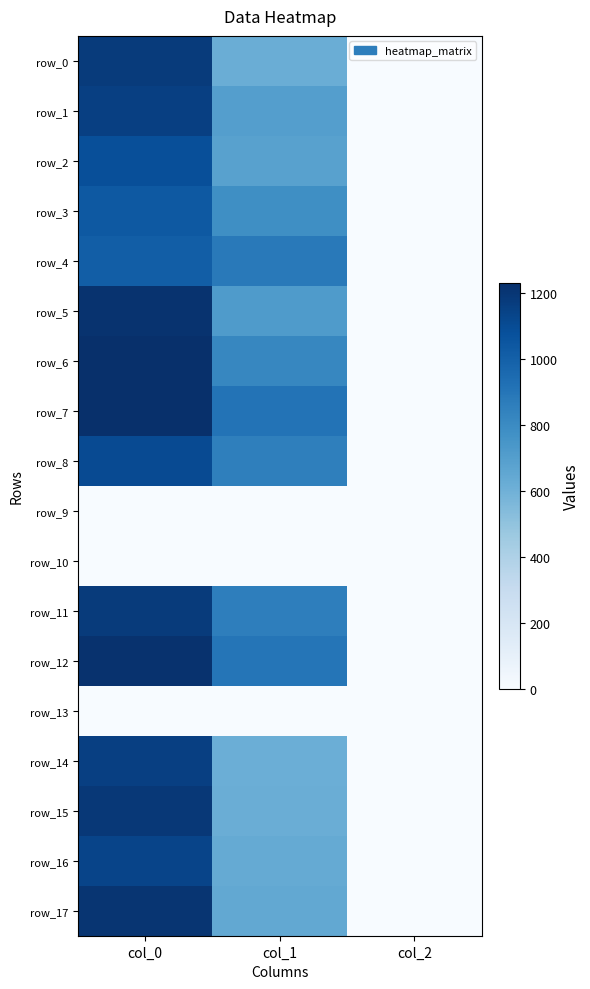

At which label does row_5 reach its minimum?

col_2